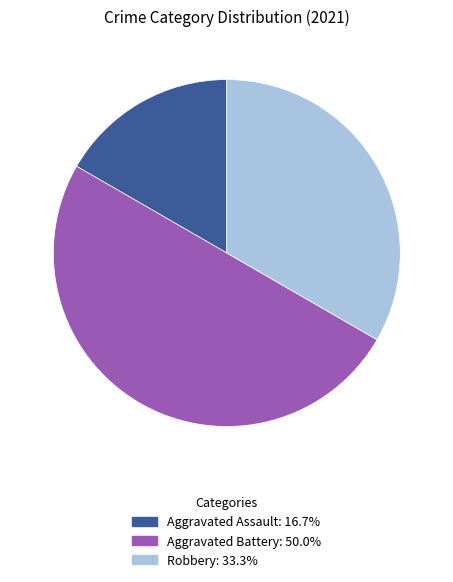

How many segments does this pie chart have?

3